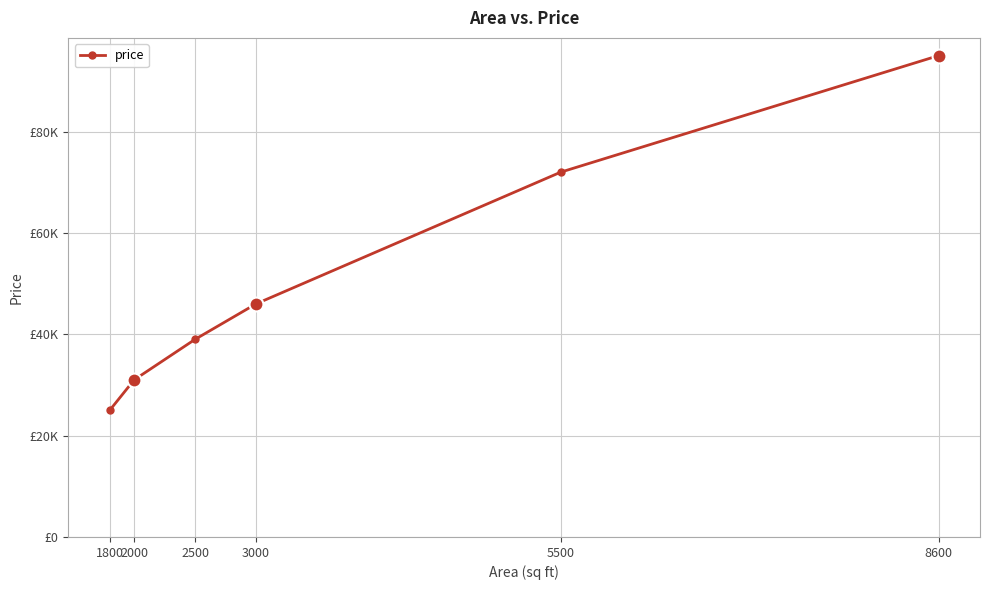

Reading left to right, extract all data points from this chart.

1800=25000	2000=31000	2500=39000	3000=46000	5500=72000	8600=95000